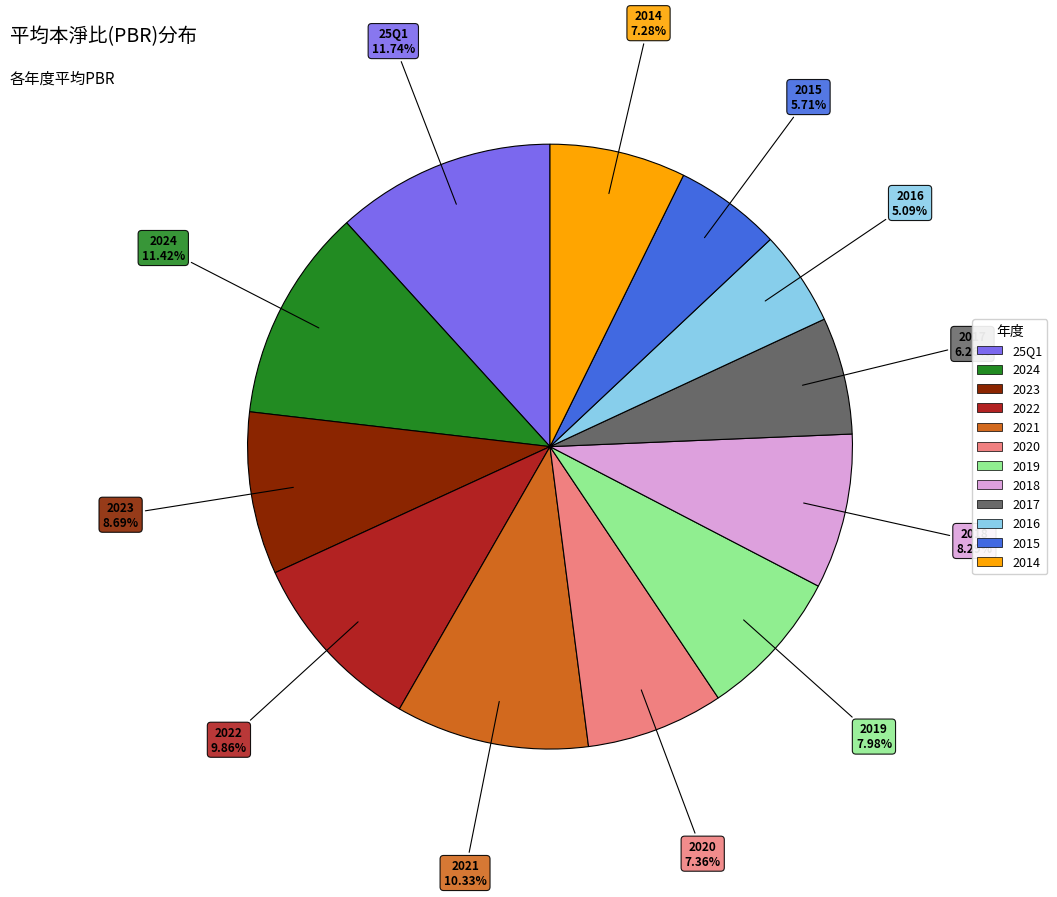

Which slice is the smallest?

2016